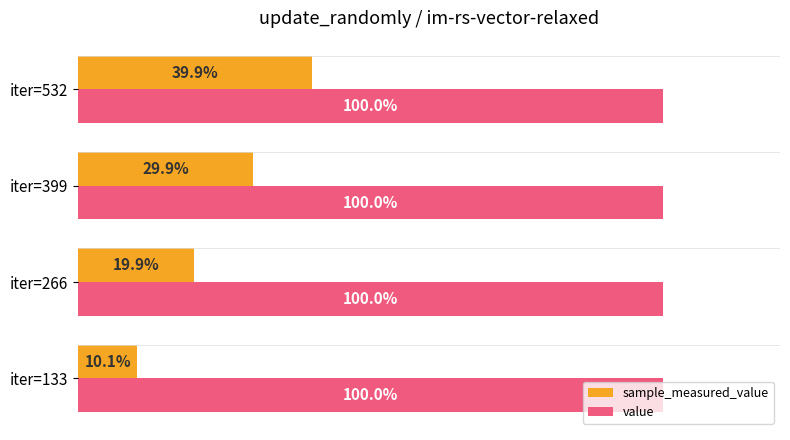

List the series in order of their overall mean, lowest first.

sample_measured_value, value